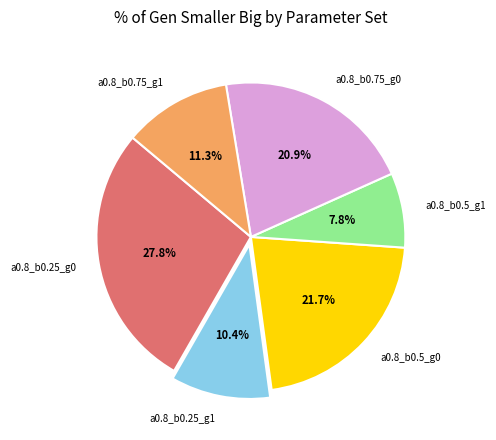

Does a0.8_b0.5_g0 account for over 50% of the chart?

No